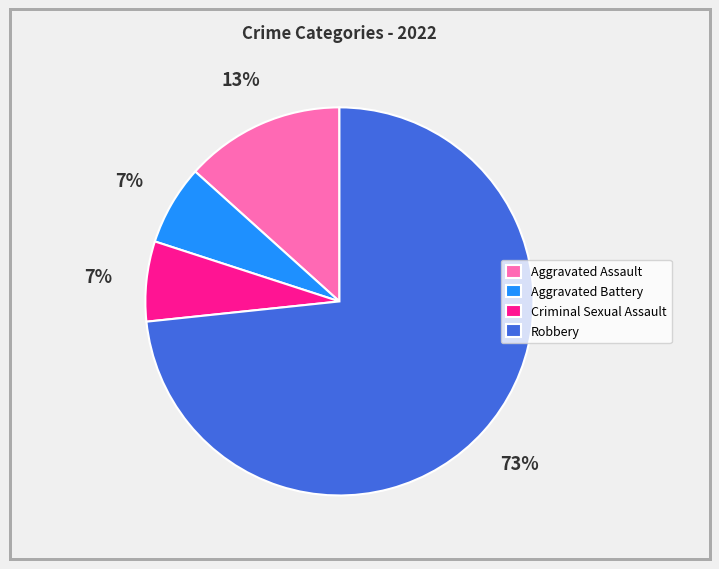

Which category has the biggest portion of the pie?

Robbery